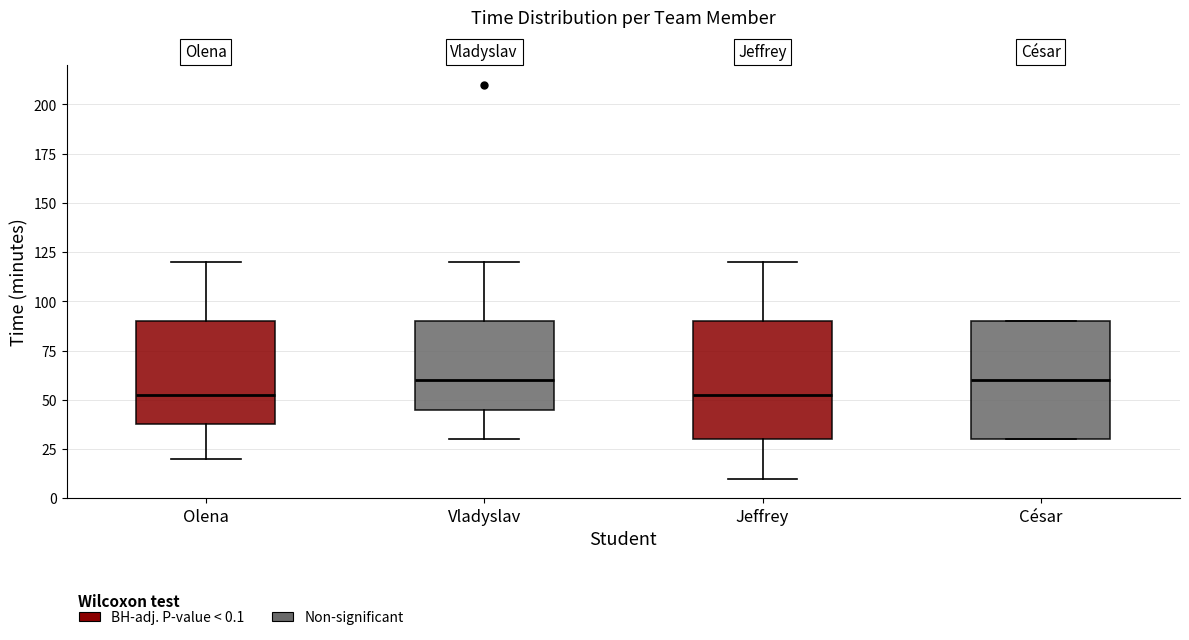

Where does the median line of the box for César sit on the y-axis? The values are not printed on the chart, so give them approximately, as read against the axis.

60